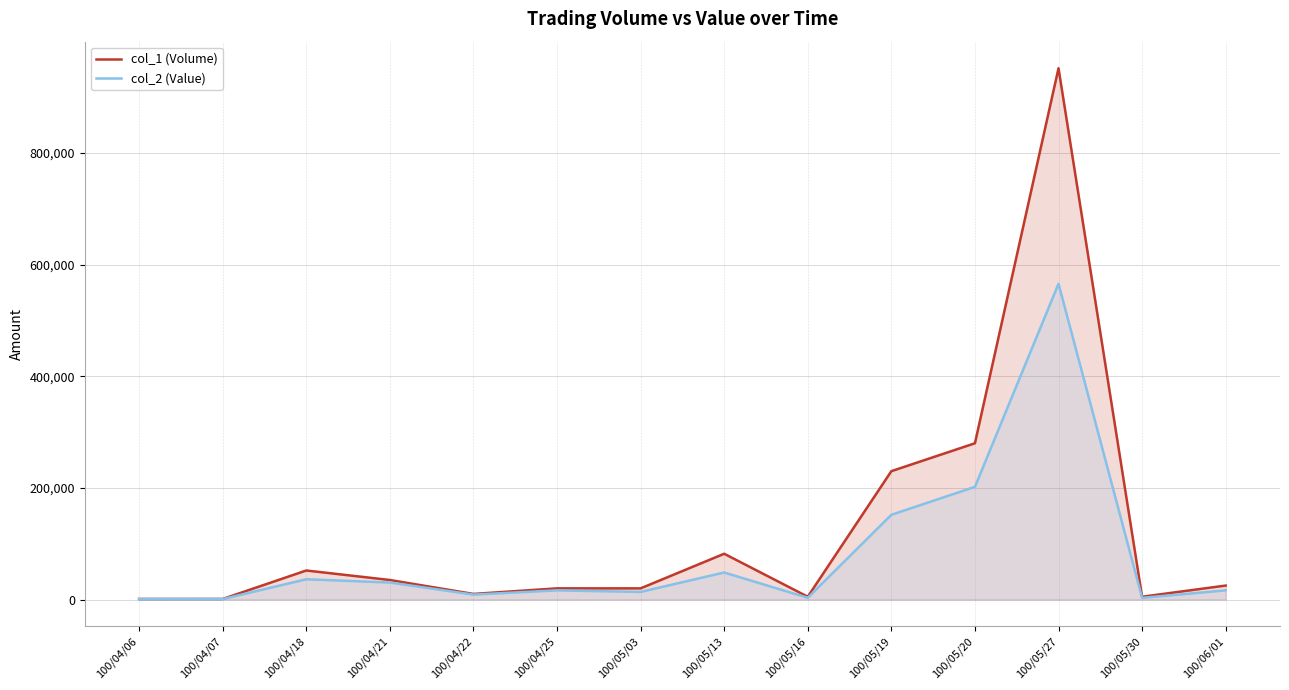

True or false: col_1 (Volume) and col_2 (Value) cross at least once.

False